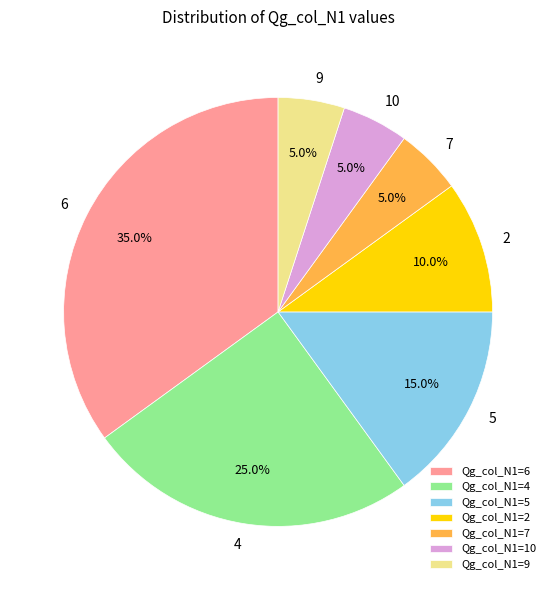

Approximately how many times larger is the value at 5 compared to 4?

0.6